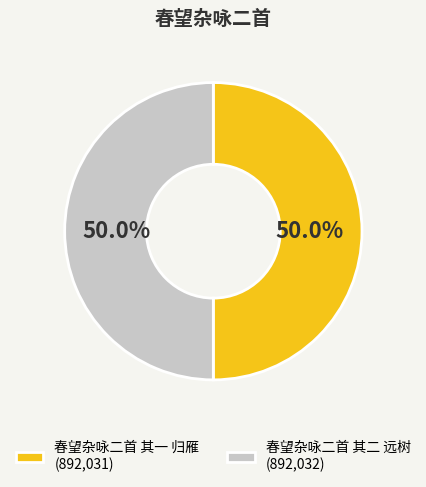

What is the ratio of the value at 春望杂咏二首 其一 归雁 to the value at 春望杂咏二首 其二 远树?

1.0